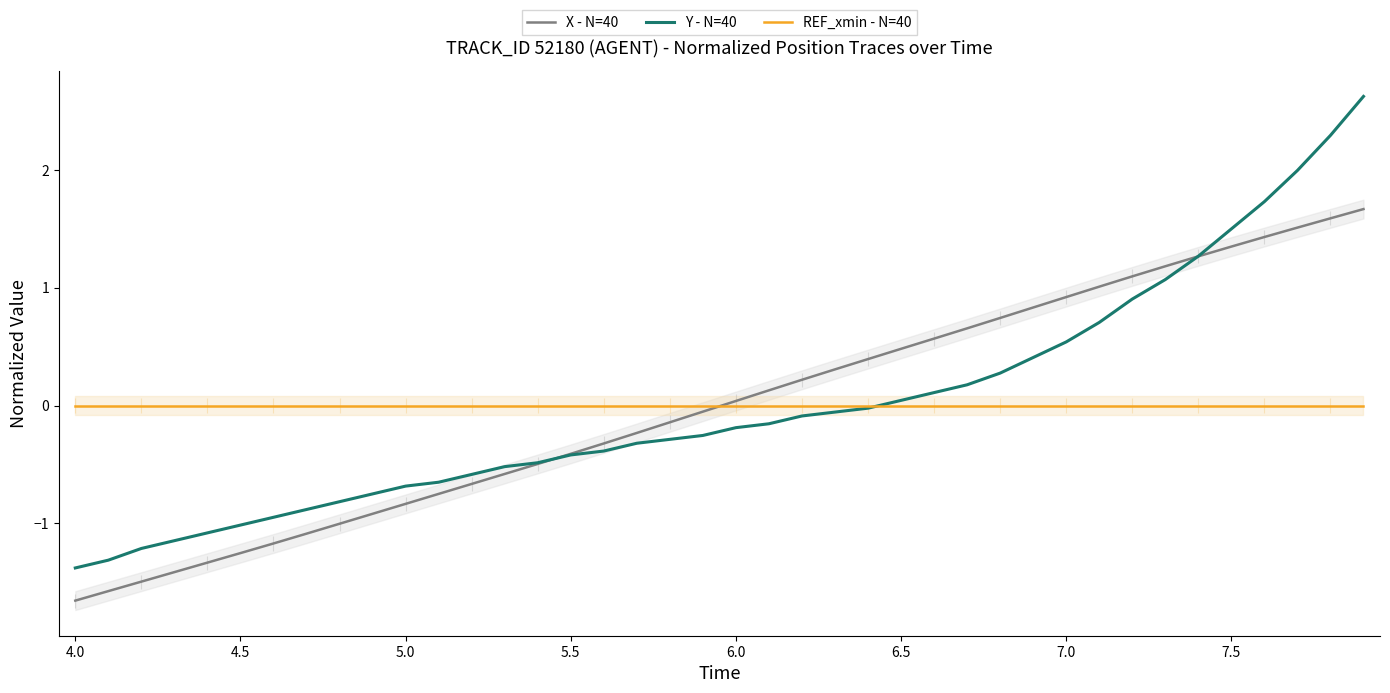

Rank the series by their maximum value, from highest to lowest.

Y - N=40, X - N=40, REF_xmin - N=40